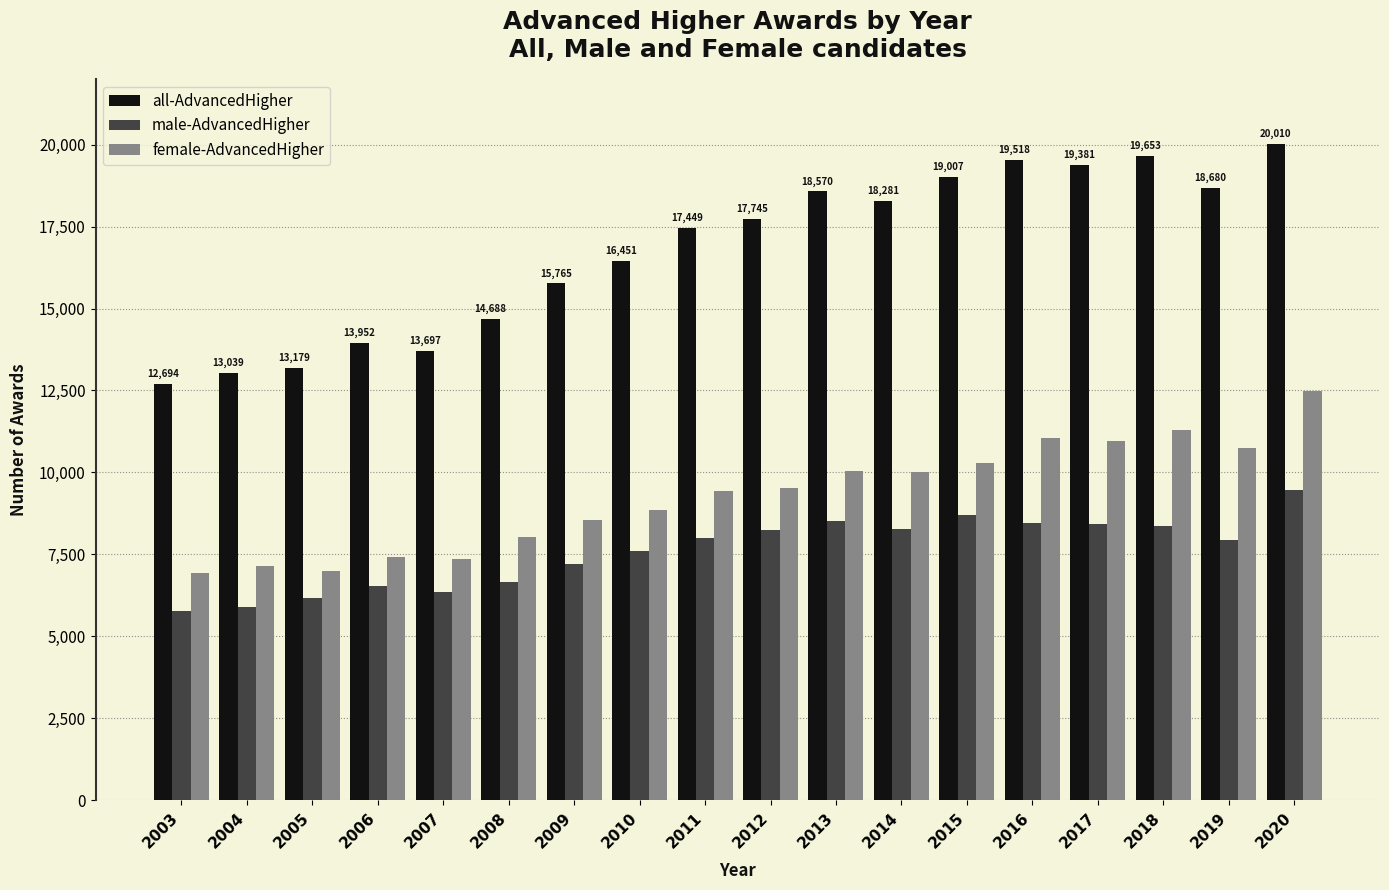

What is the average value of the female-AdvancedHigher series?

9284